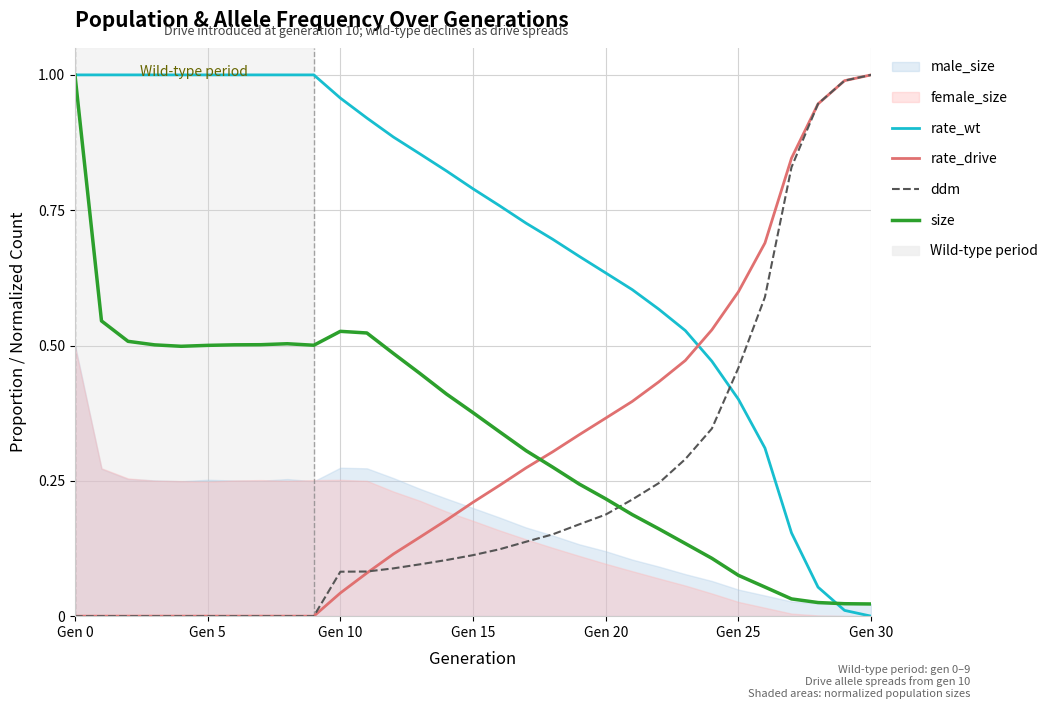

Is it true that rate_wt equals 0.5 at 14?

False